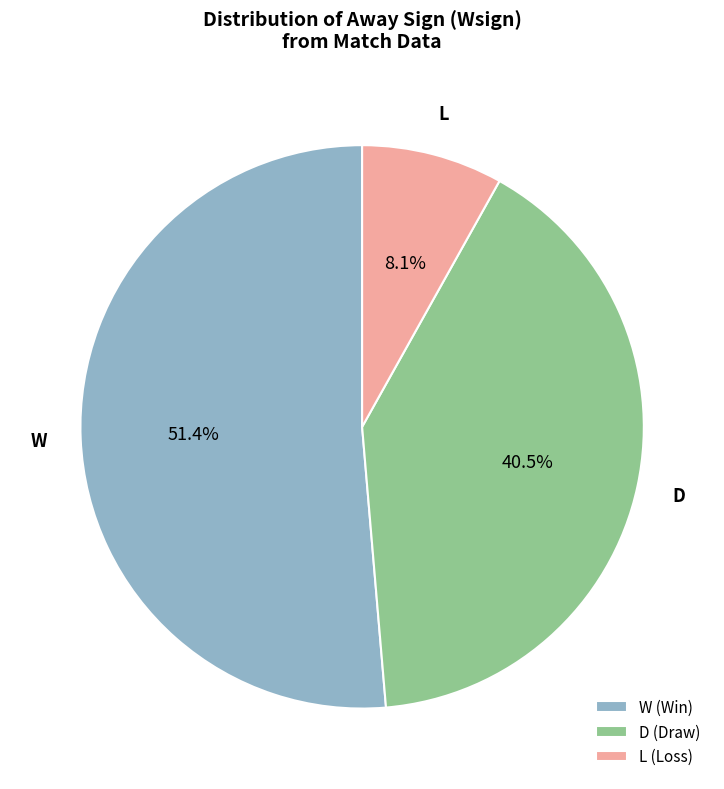

Combined, what portion of the pie is L (Loss) and D (Draw)?

48.6%